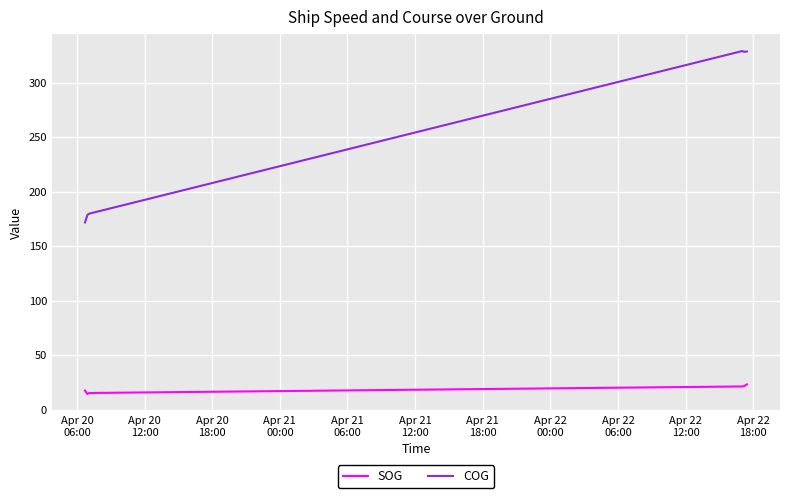

What is the difference between the second highest and second lowest values in the COG series?

149.9